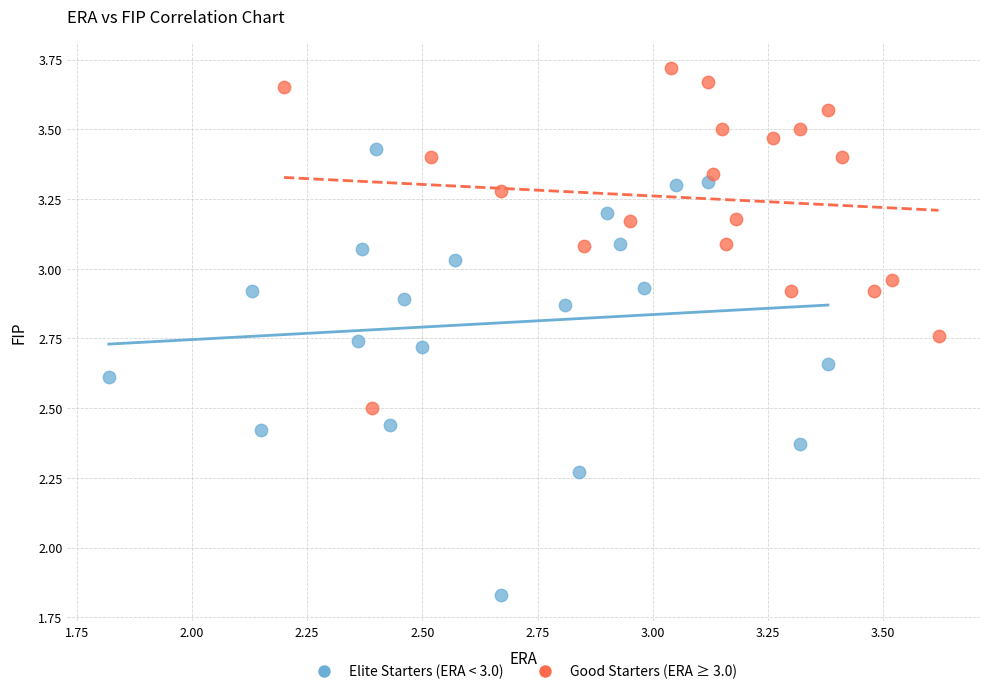

Which series has the widest spread of Y values?

Elite Starters (ERA < 3.0)